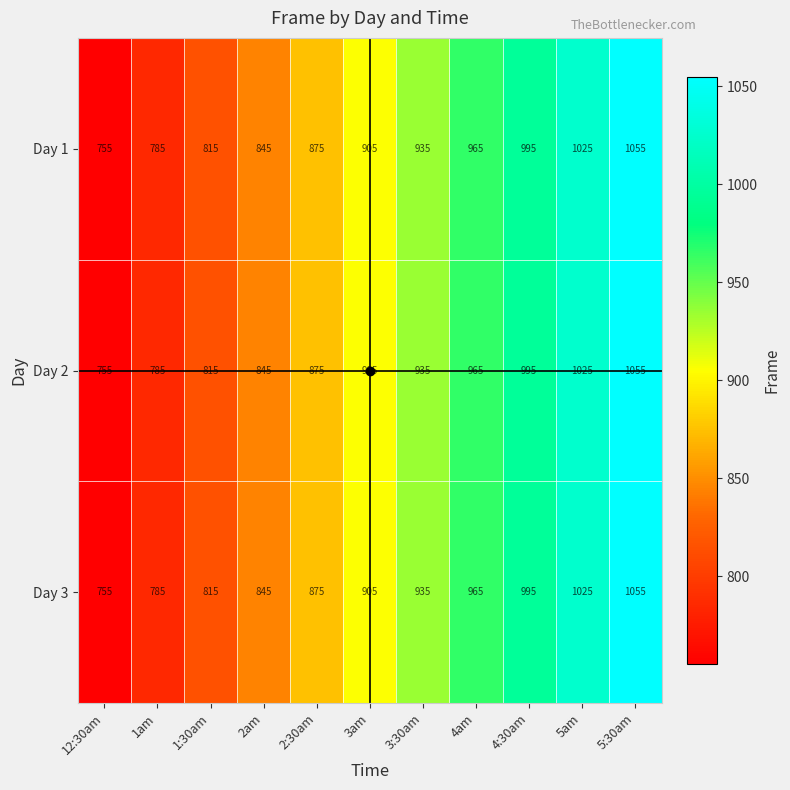

Is it true that Day 2 equals 250 at 4am?

False